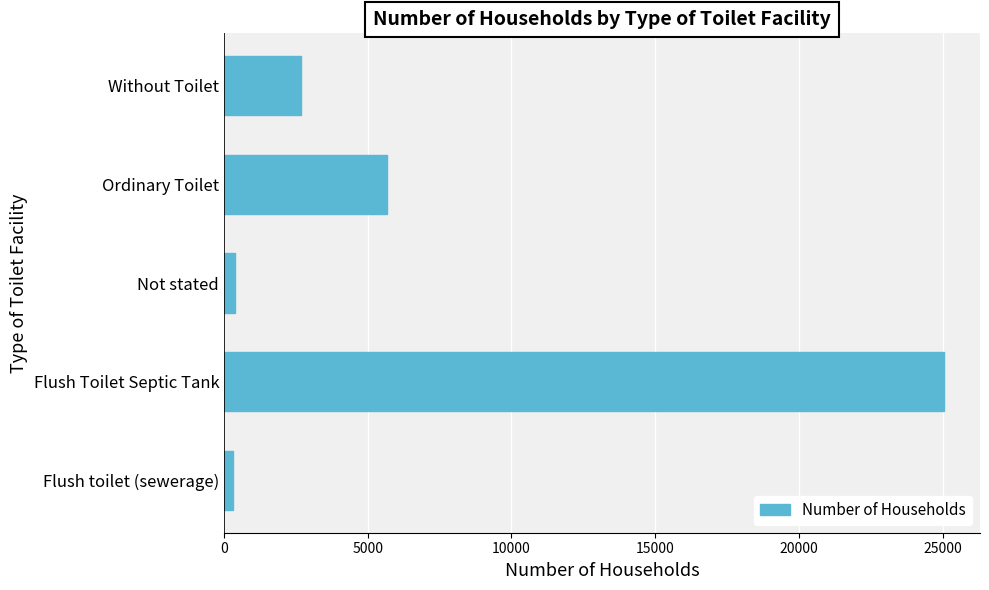

How many series are shown in this chart?

1